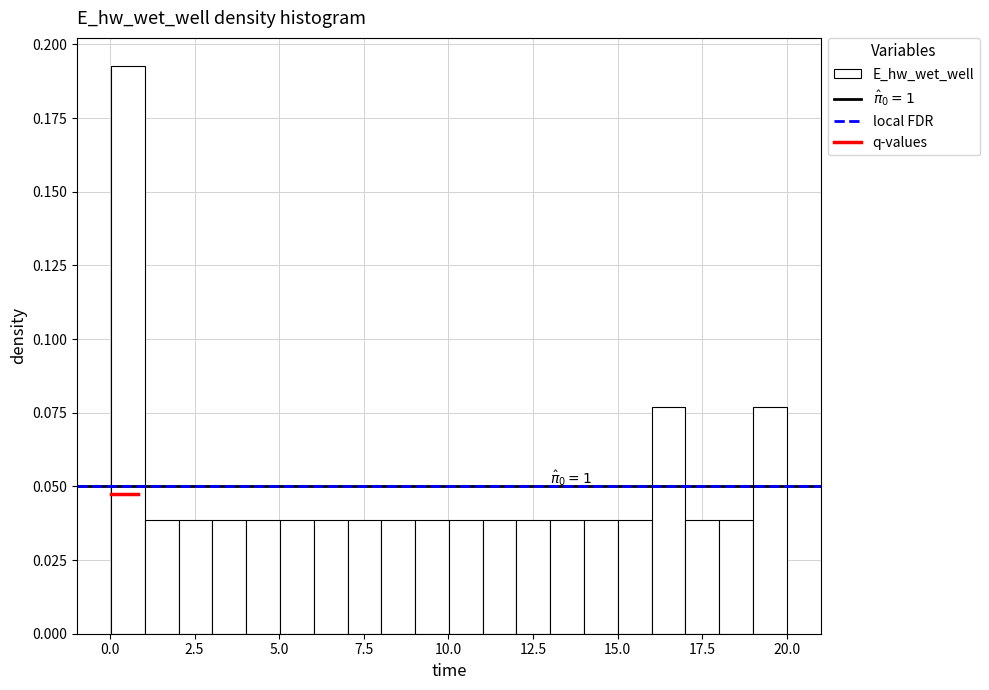

Around what value on the x-axis is the tallest bar? Give the approximate position of its centre, as read against the axis.

0.5